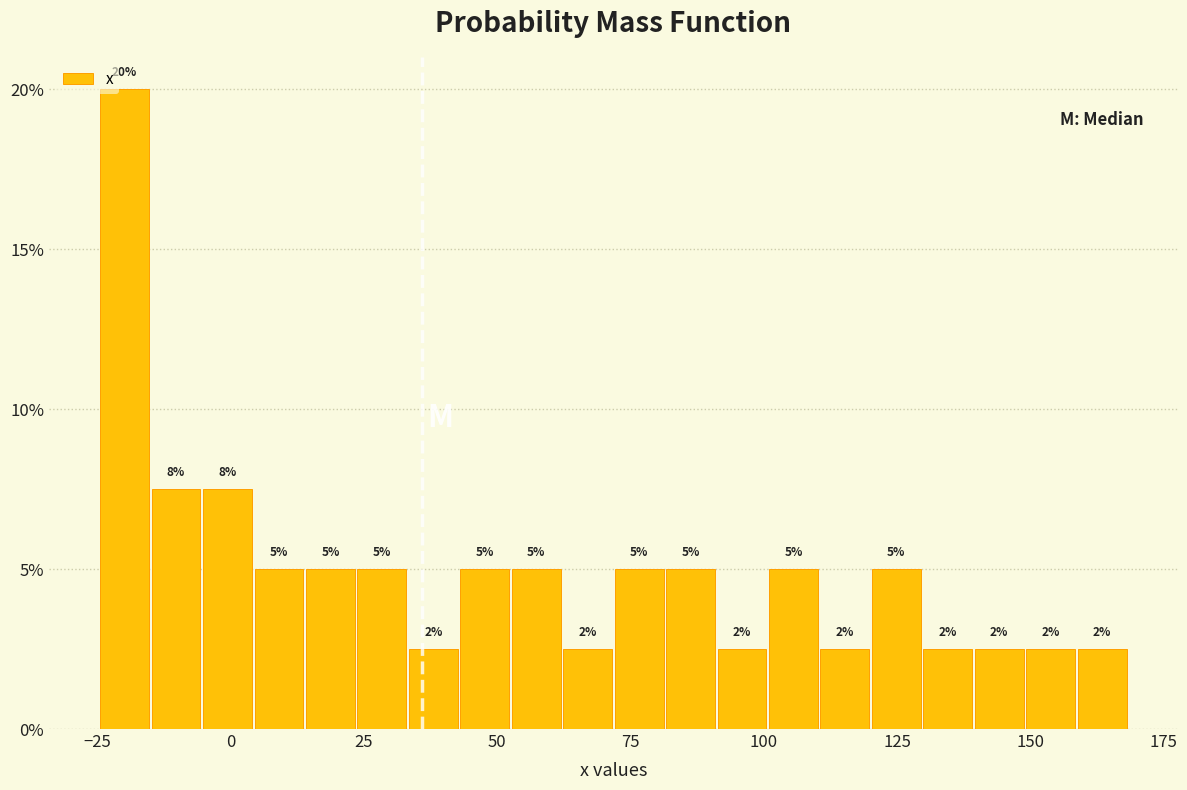

Around what value on the x-axis is the tallest bar? Give the approximate position of its centre, as read against the axis.

-20